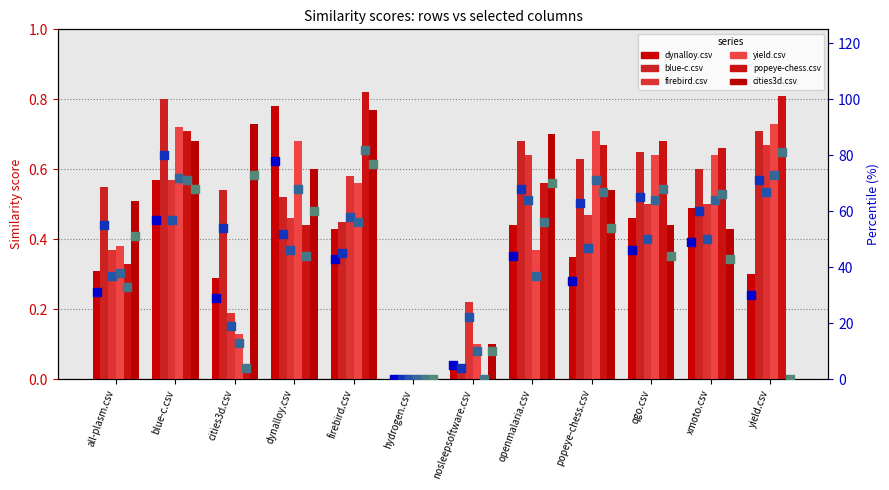

Is the value of dynalloy.csv at yield.csv greater than the value of yield.csv at popeye-chess.csv?

No